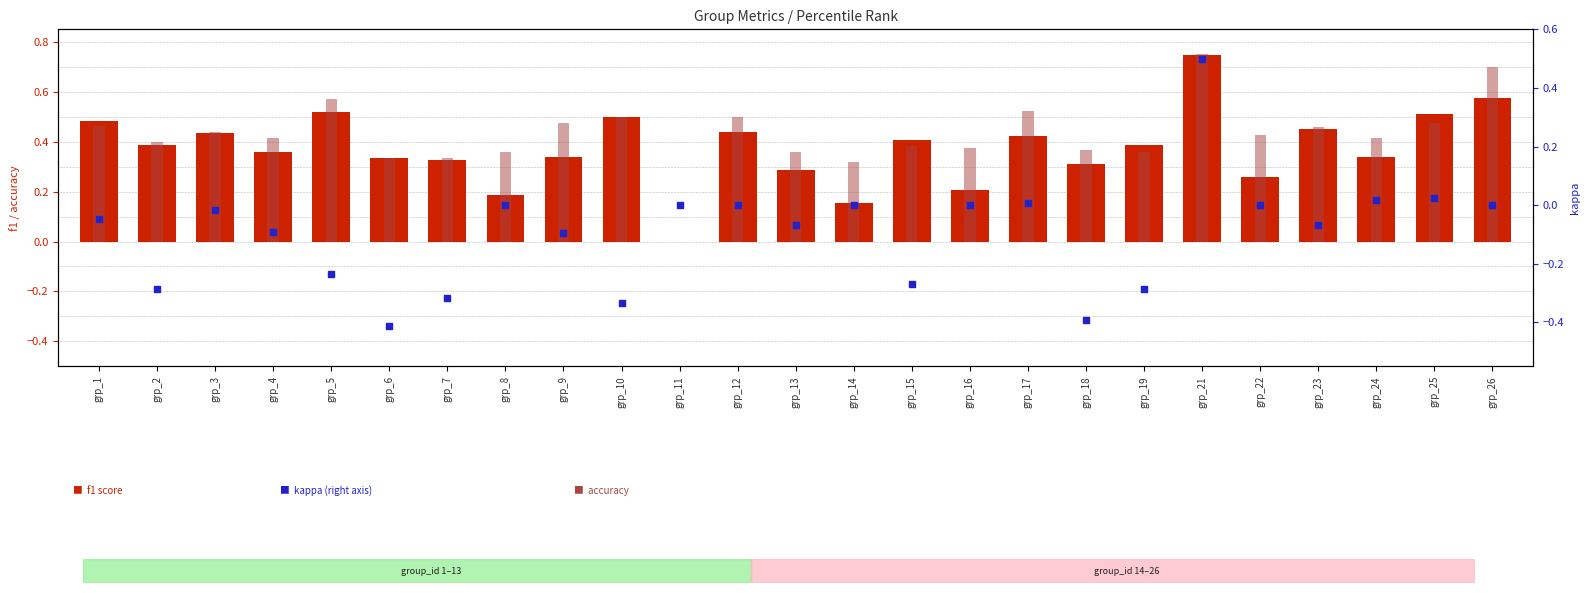

Which series has the widest spread of Y values?

kappa